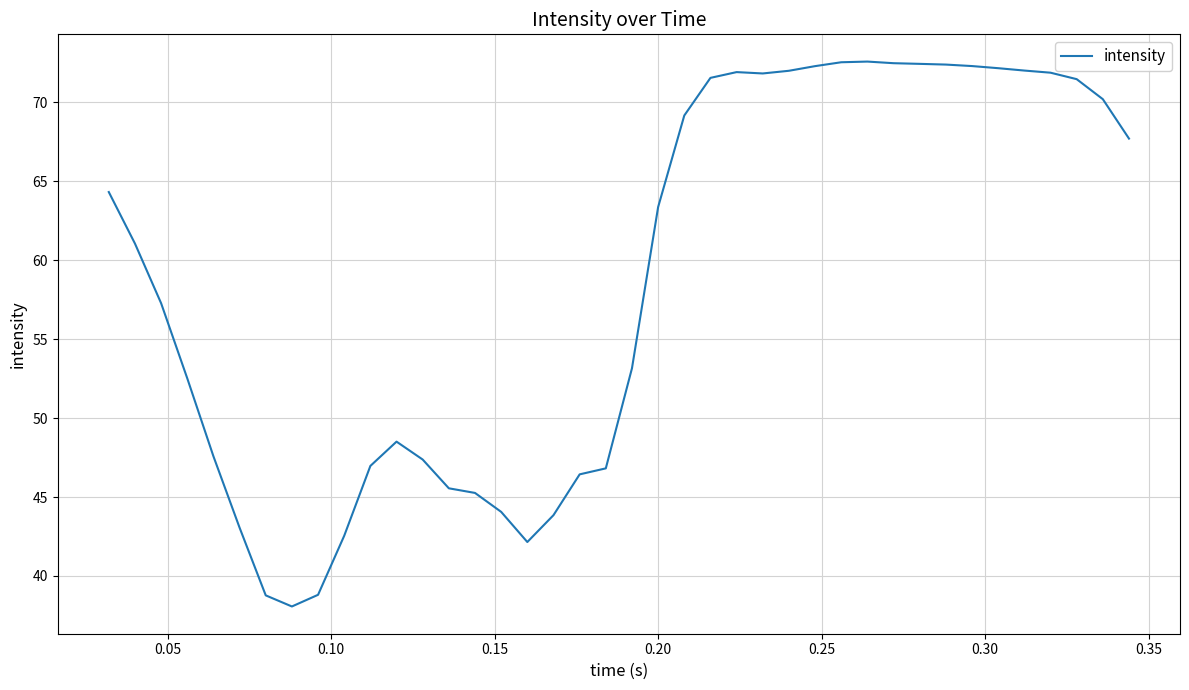

What is the greatest value displayed?

72.6